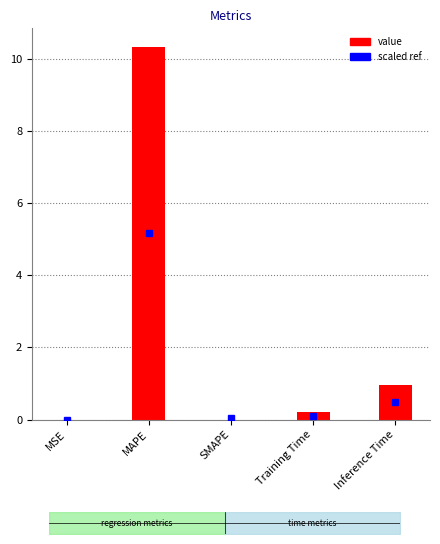

Reading left to right, extract all data points from this chart.

0.0	10.3	0.0	0.2	1.0